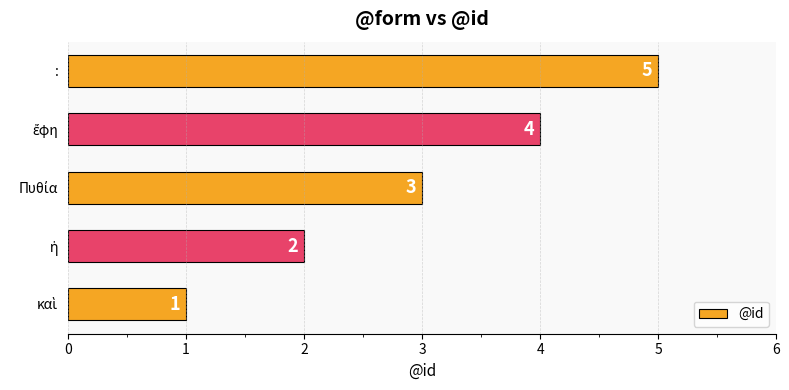

Count the values in the range 2 to 4.

3